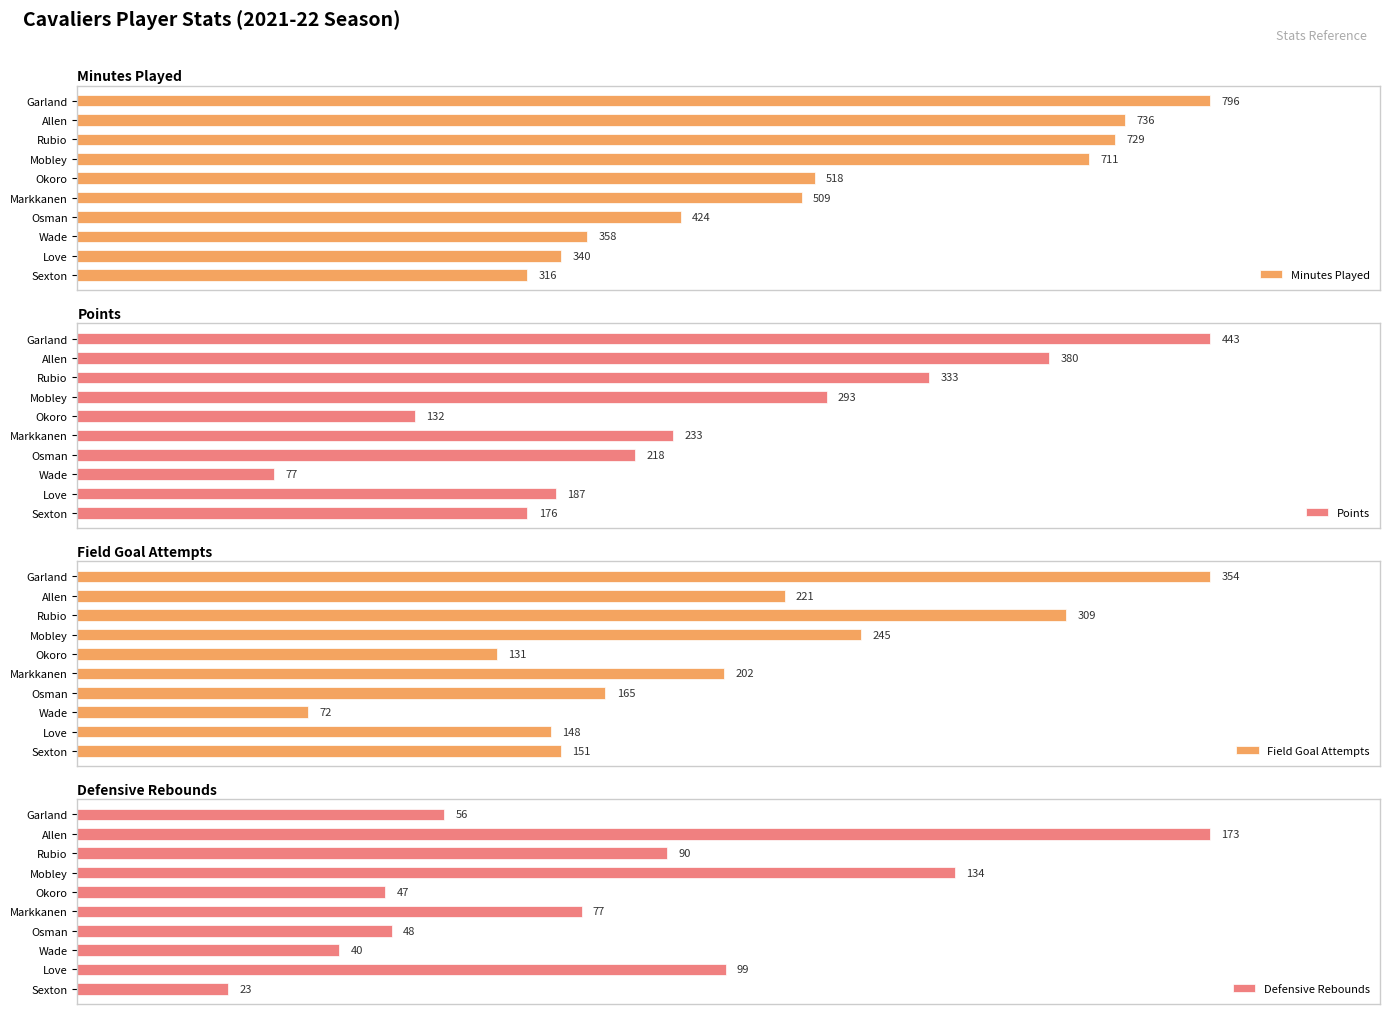

How many data points does each series have?

10